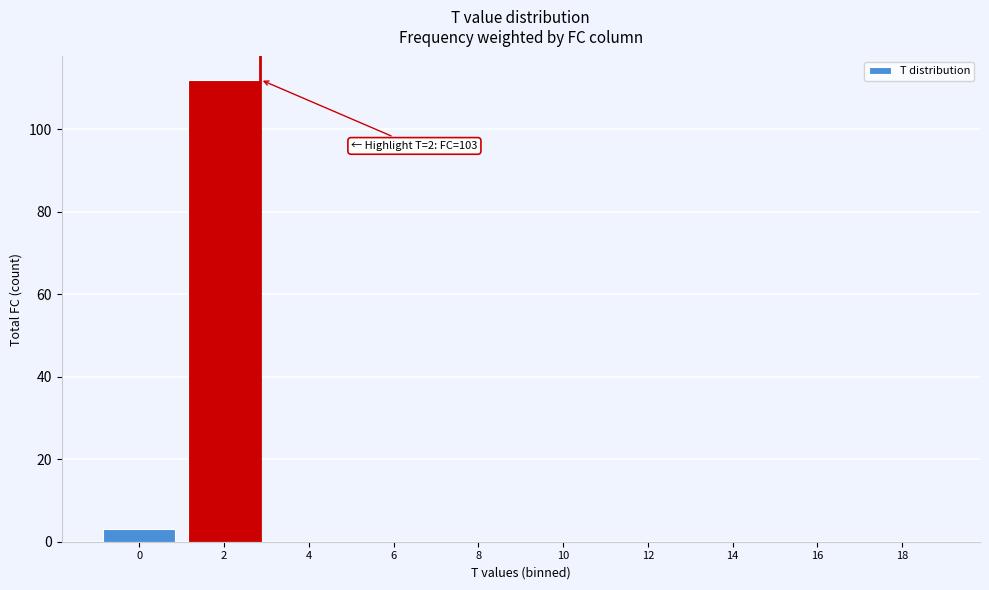

Reading left to right, list all the values displayed in this chart.

0=3	2=112	4=0	6=0	8=0	10=0	12=0	14=0	16=0	18=0